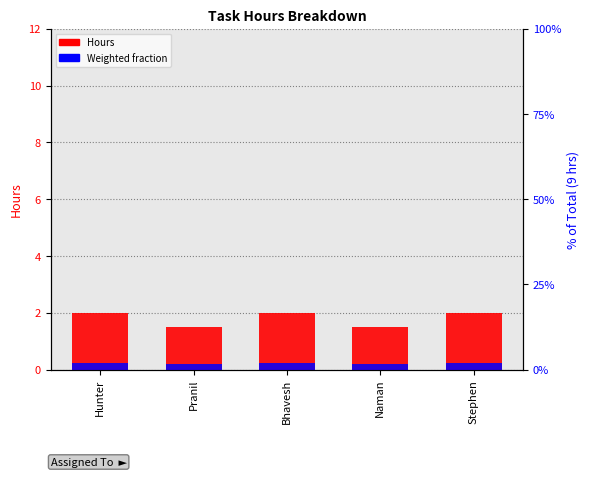

What is the label of the 3rd bar from the right?

Bhavesh